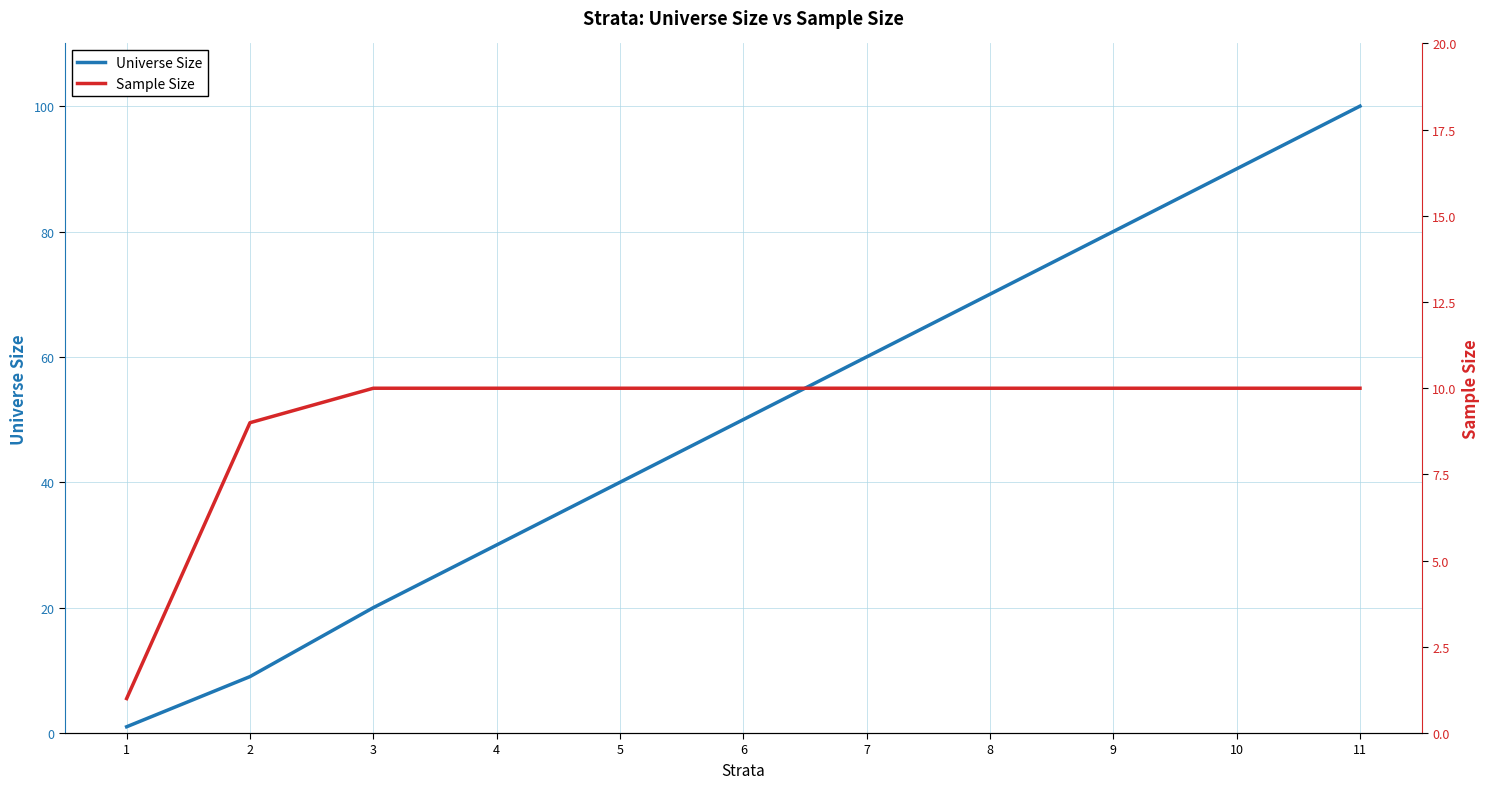

True or false: Sample Size has more than 1 points higher than both neighbors.

False